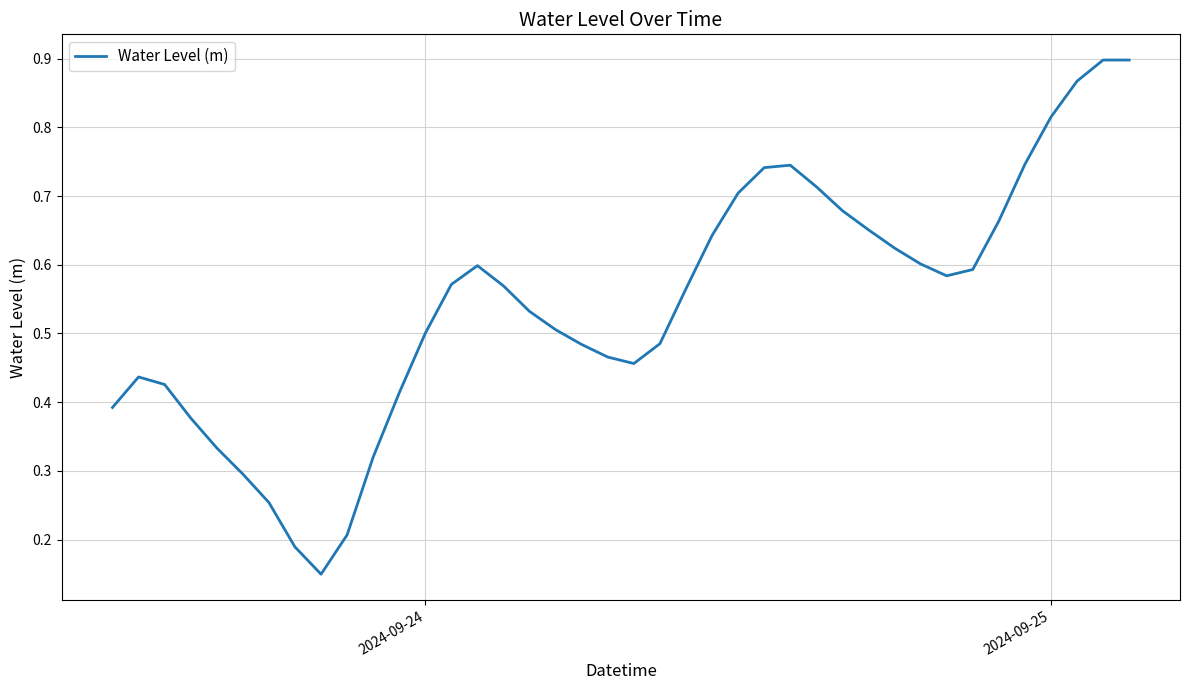

The chart shows a value of 0.7 at 2024-09-24. True or false?

False